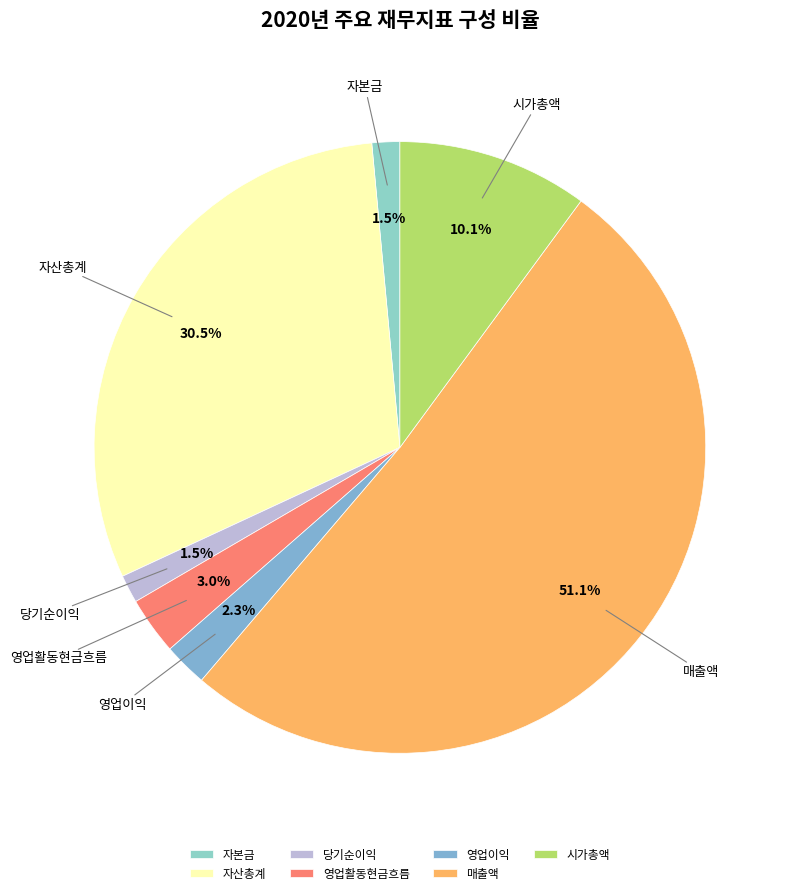

How many segments does this pie chart have?

7